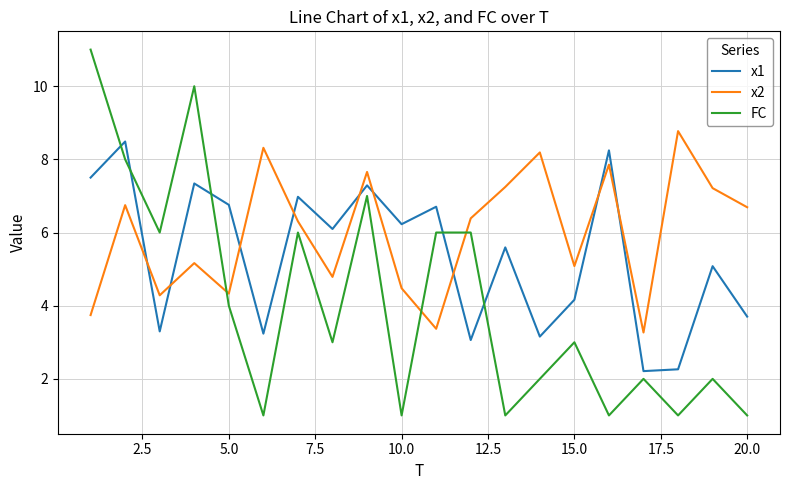

Rank the series by their maximum value, from lowest to highest.

x1, x2, FC